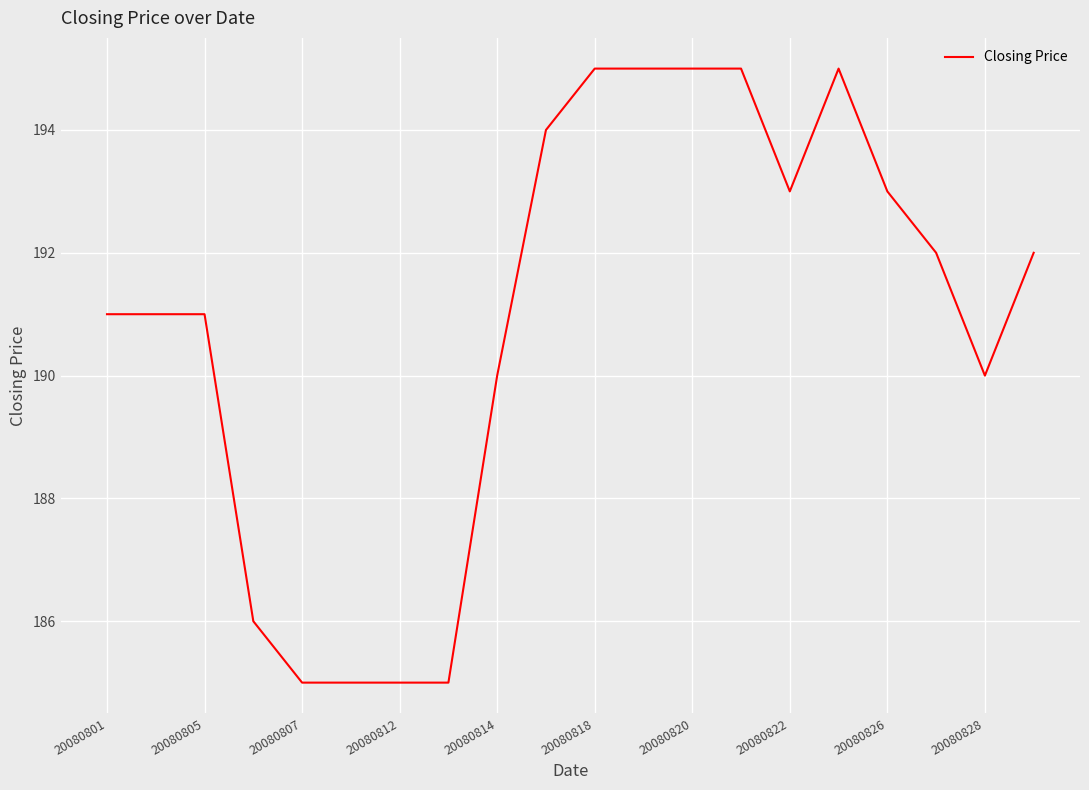

What is the minimum value shown in the chart?

185